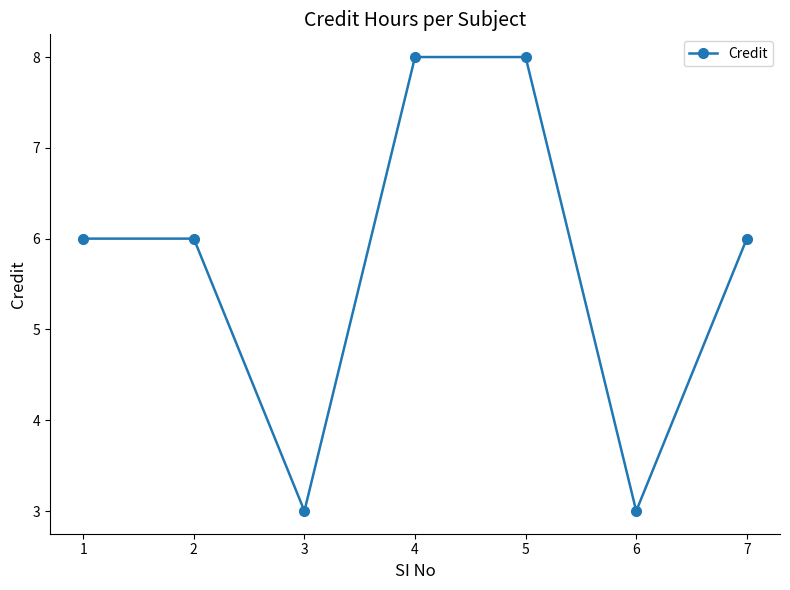

What value does the data have at 1?

6